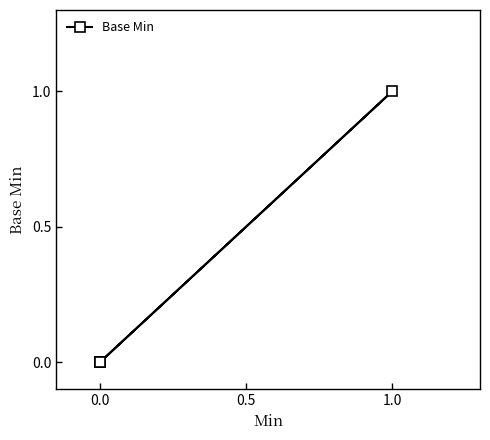

The chart shows a value of 0 at 1.0. True or false?

False